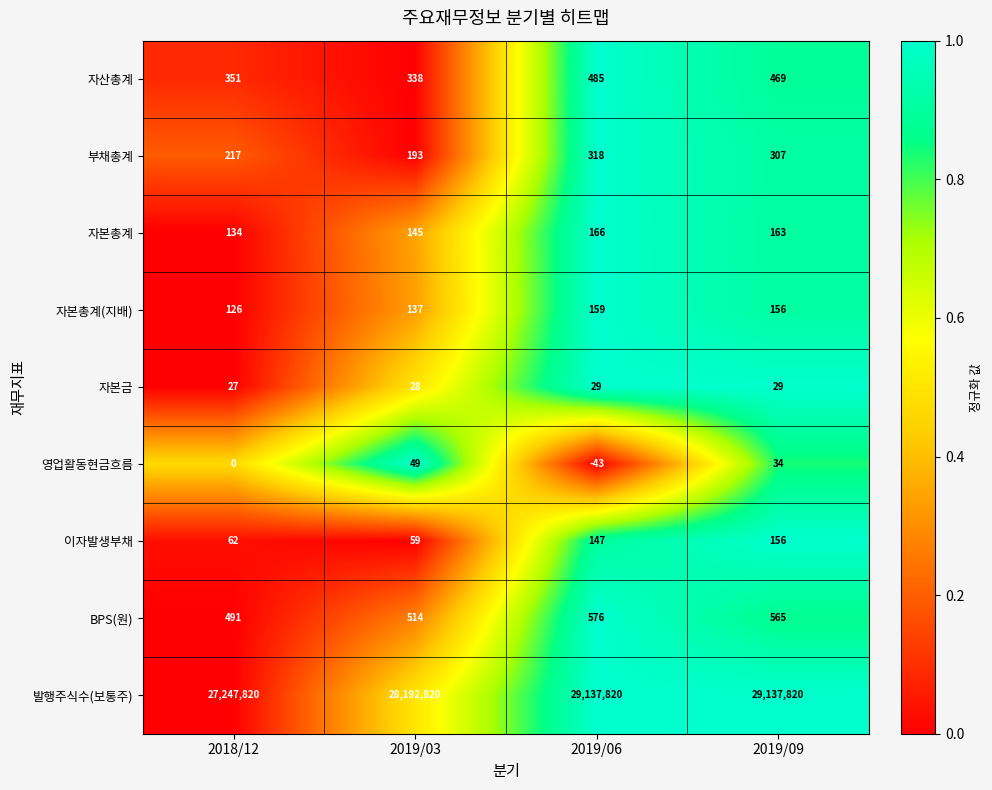

The value of 영업활동현금흐름 at 2019/09 is 34. True or false?

True